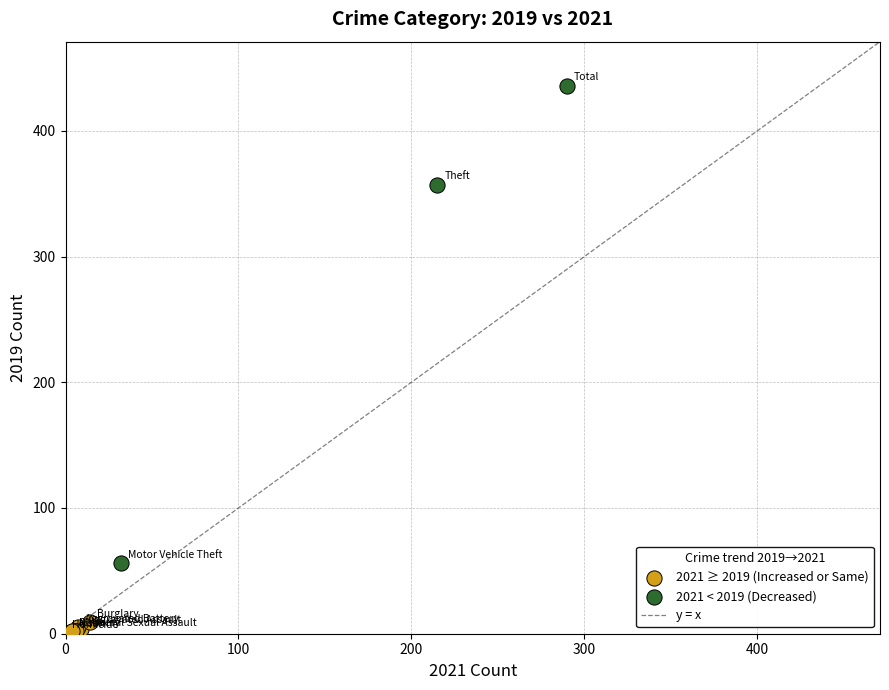

Which series contains the lowest Y value?

2021 ≥ 2019 (Increased or Same)